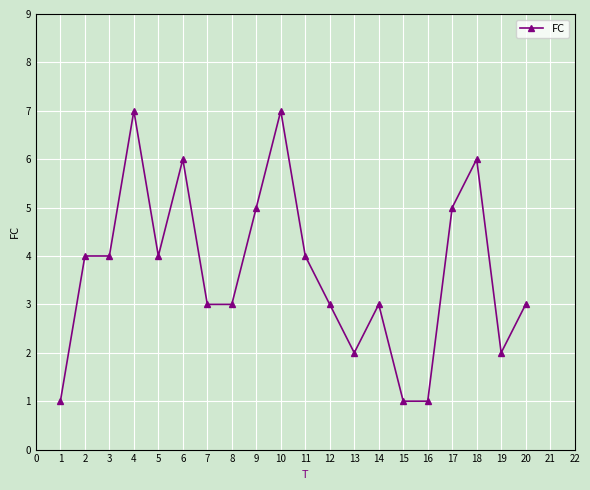

What is the value of the 10th point from the left?

7